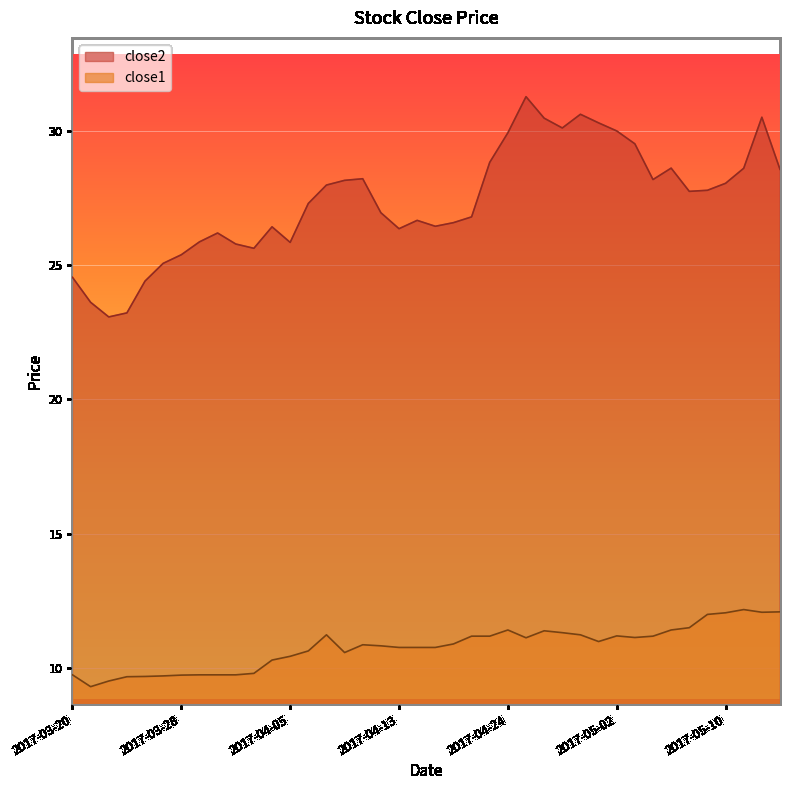

Rank the series by their average value, from highest to lowest.

close2, close1